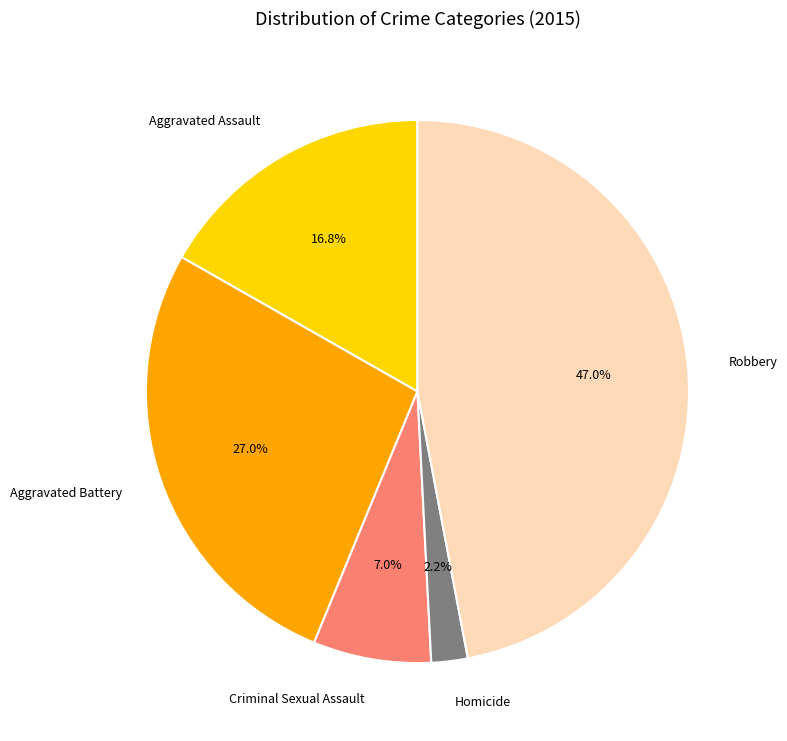

To the nearest percent, what is the difference between the largest and smallest slice percentages?

45%